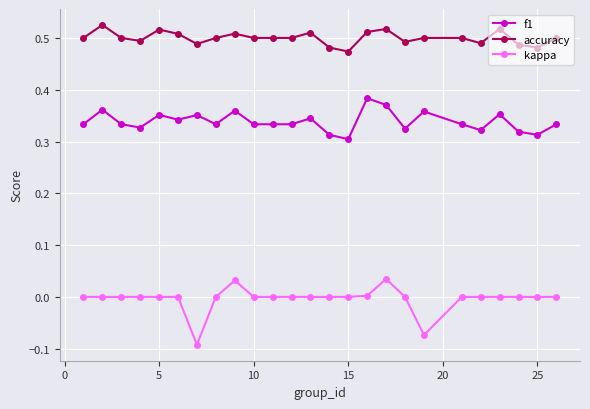

True or false: f1 has more than 0 interior local peaks.

True